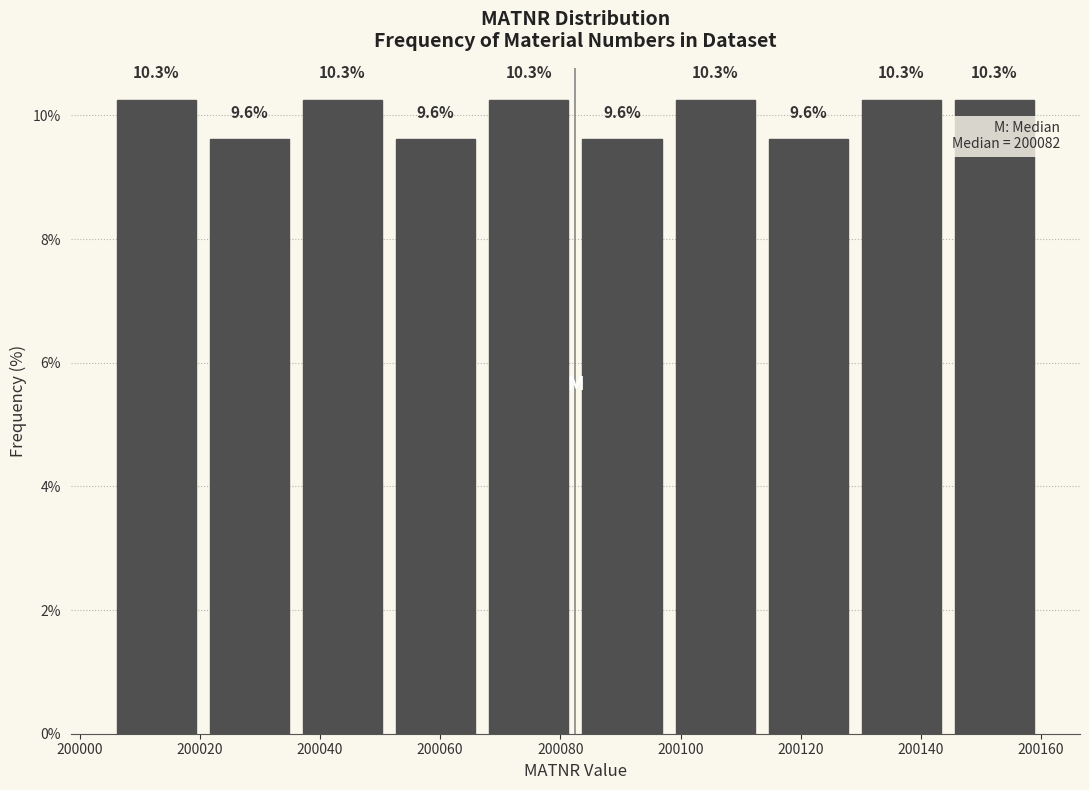

What is the height of the bar covering 200051.5 to 200067.0 on the x-axis? The bar edges are not printed on the chart, so give them approximately, as read against the axis.

9.6